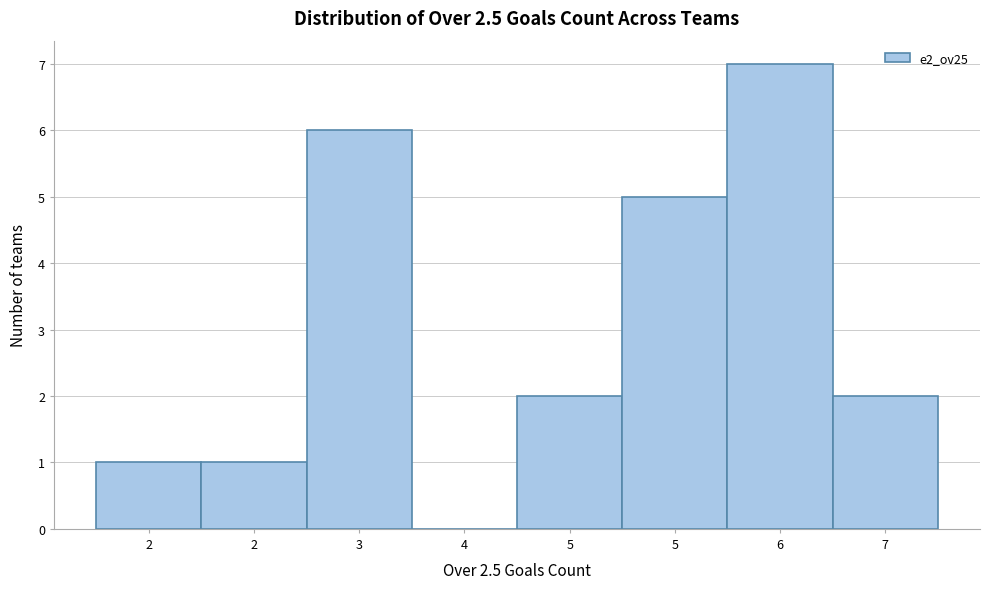

How many data points does each series have?

8